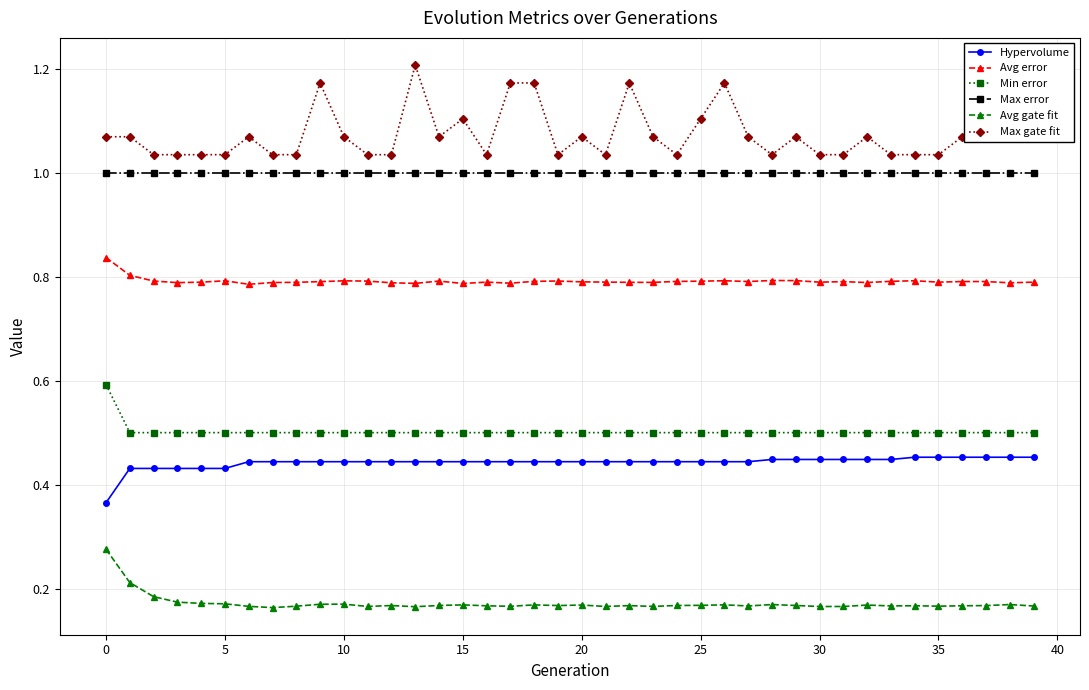

True or false: Hypervolume and Avg error cross at least once.

False